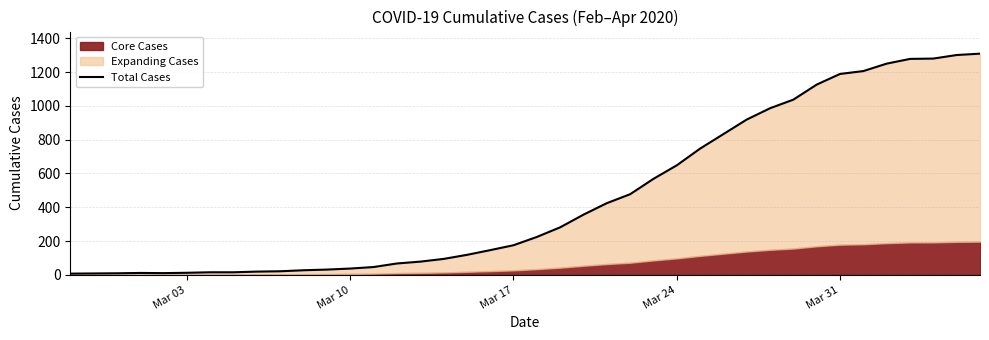

The value at 34 is 1928. True or false?

False